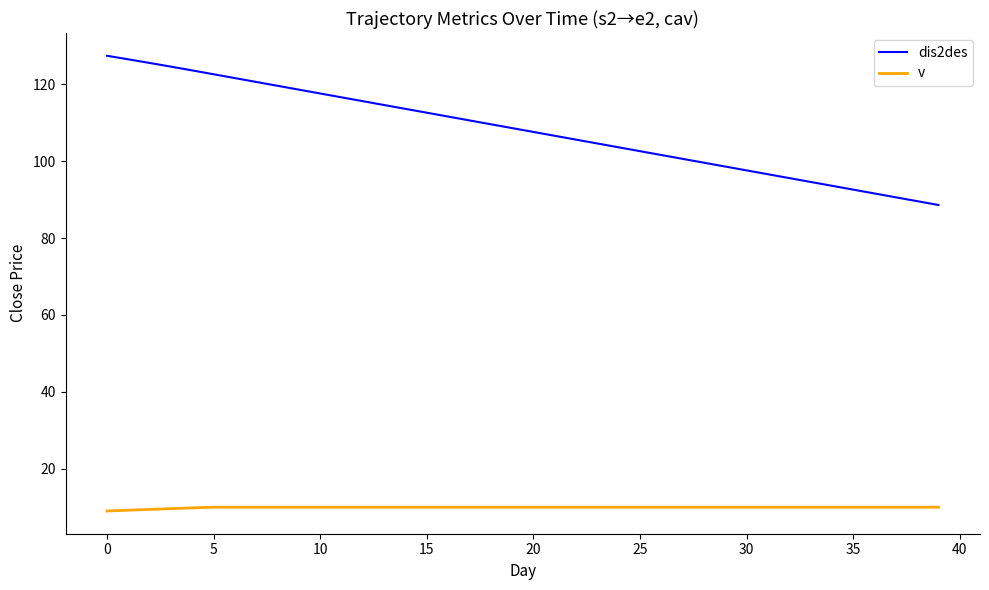

Which series has the largest total across all categories?

dis2des